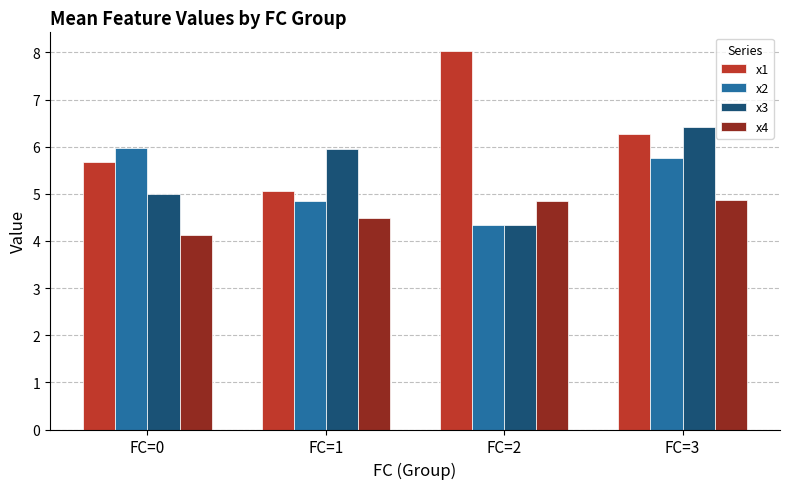

What is the approximate value of x4 at FC=3?

4.9